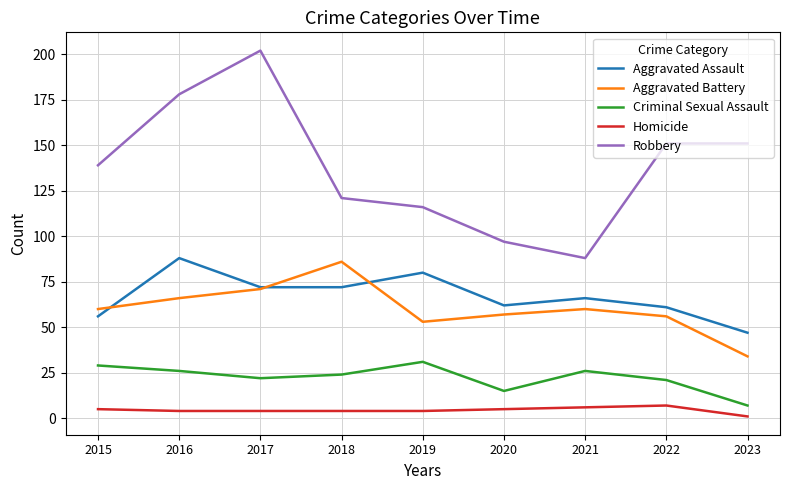

The Homicide series shows 4 at 2017. True or false?

True